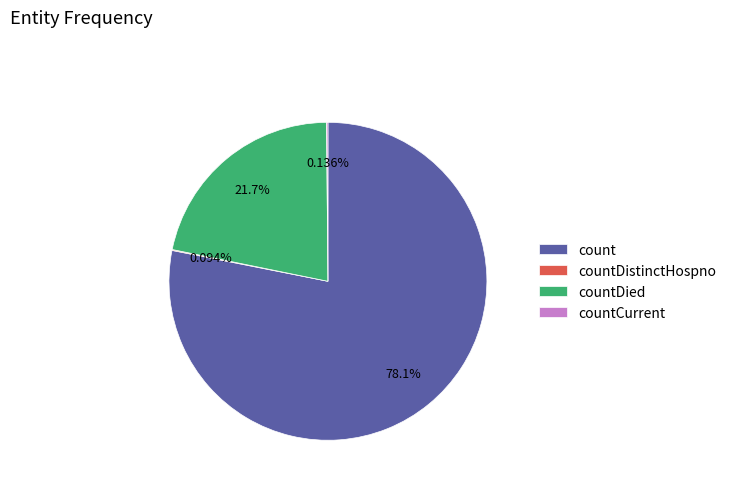

Is the sum of countDied and count greater than half?

Yes